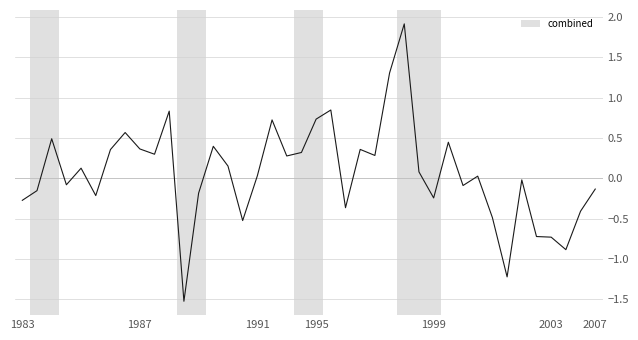

What is the smallest value displayed?

-1.5